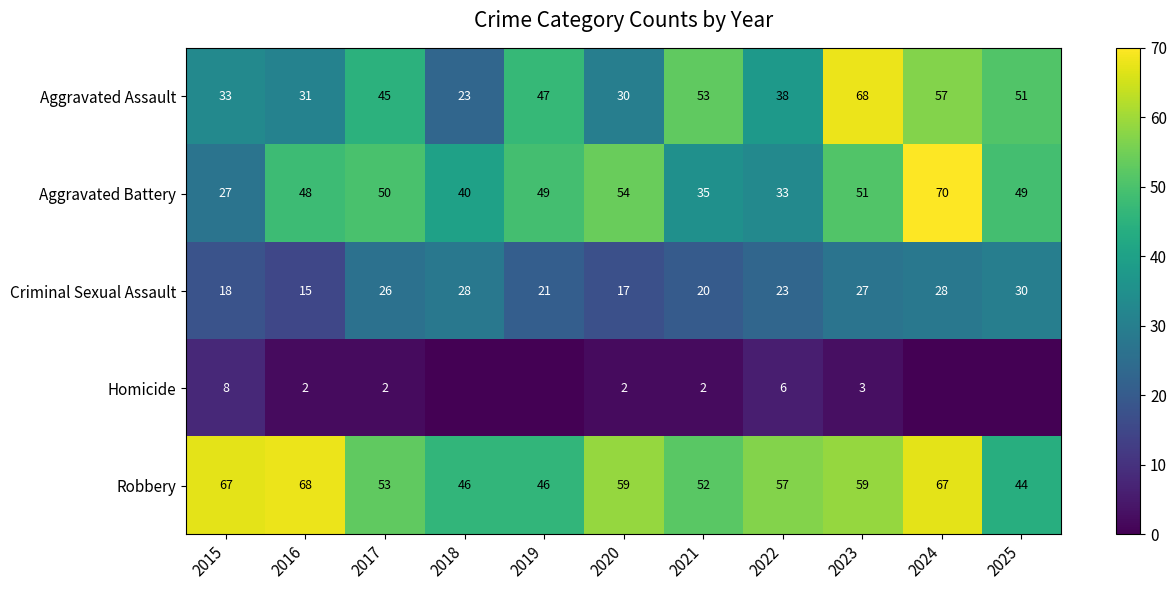

What is the difference between the second highest and minimum values in the Aggravated Battery series?

27